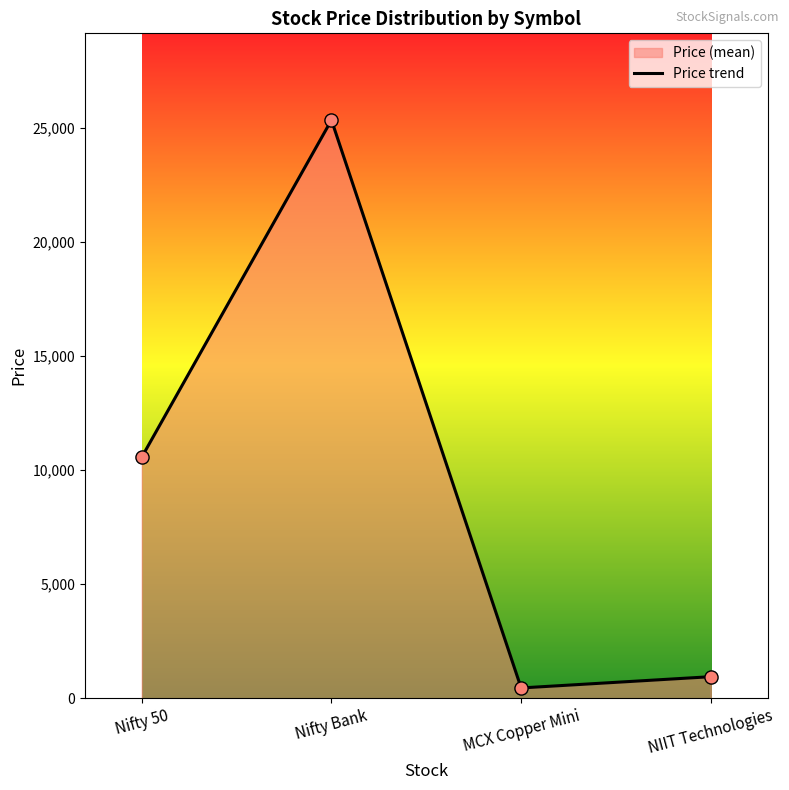

Approximately how many times larger is the value at Nifty 50 compared to MCX Copper Mini?

23.5